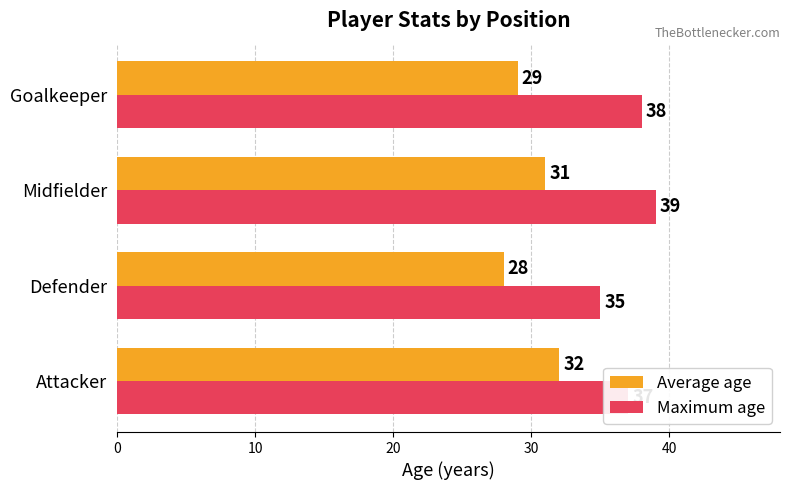

Rank the series by their average value, from lowest to highest.

Average age, Maximum age